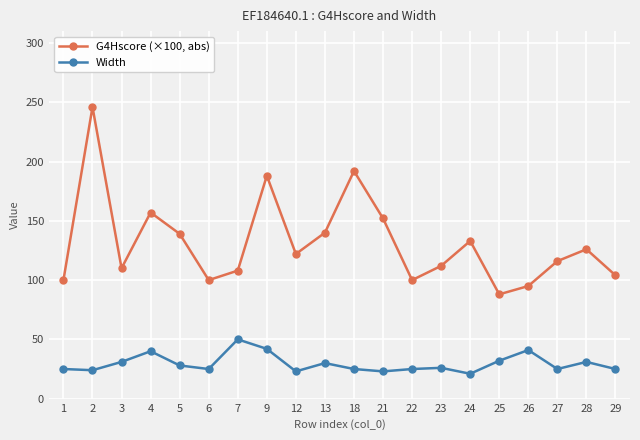

True or false: G4Hscore (×100, abs) has more than 1 points higher than both neighbors.

True